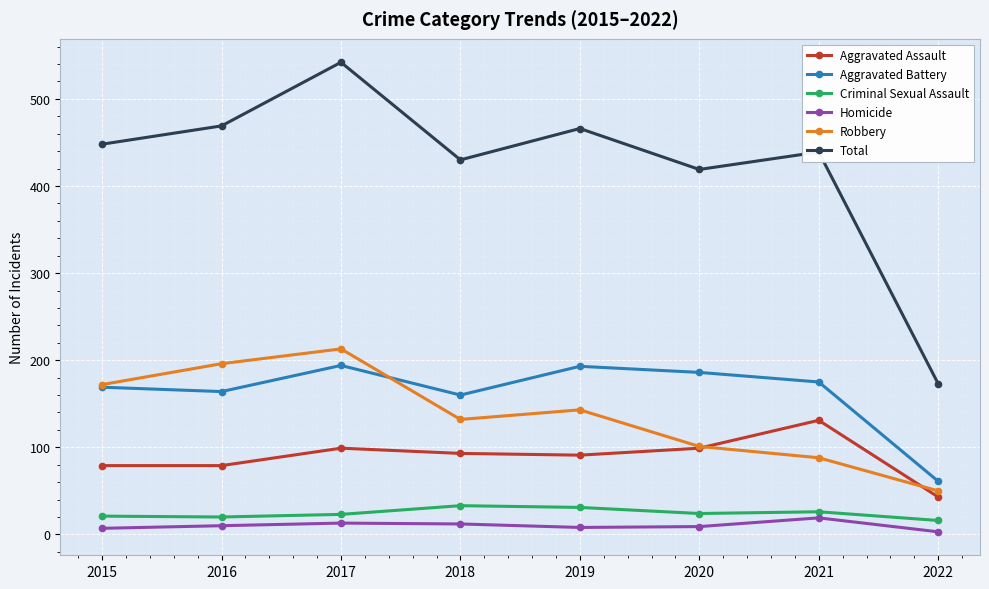

True or false: Aggravated Assault and Homicide cross at least once.

False